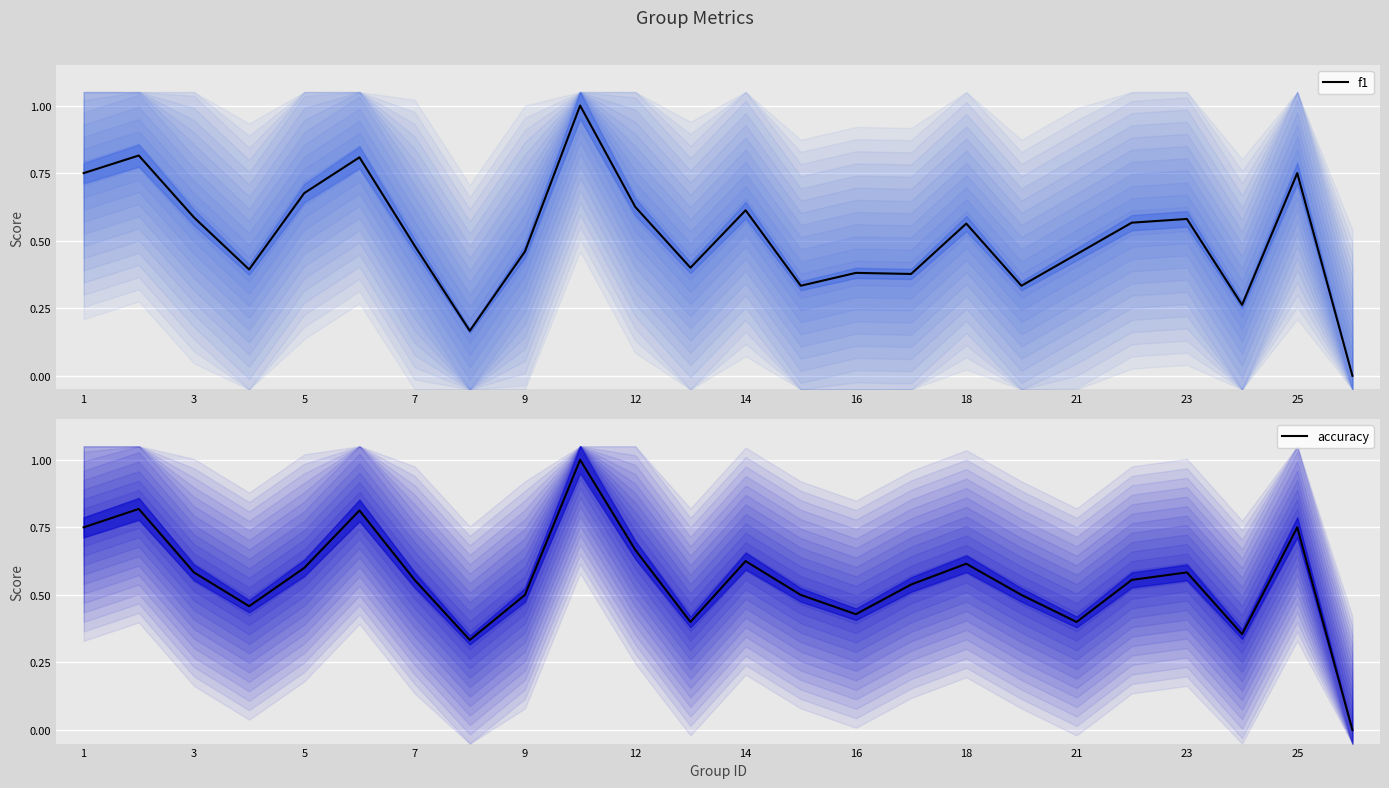

The value of accuracy at 16 is 0.2. True or false?

False